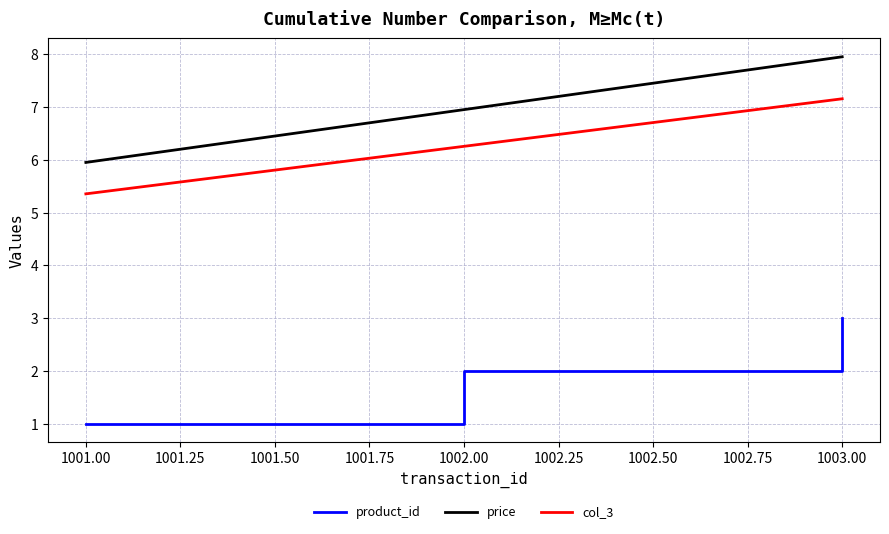

The value of price at 1001.00 is 4.0. True or false?

False